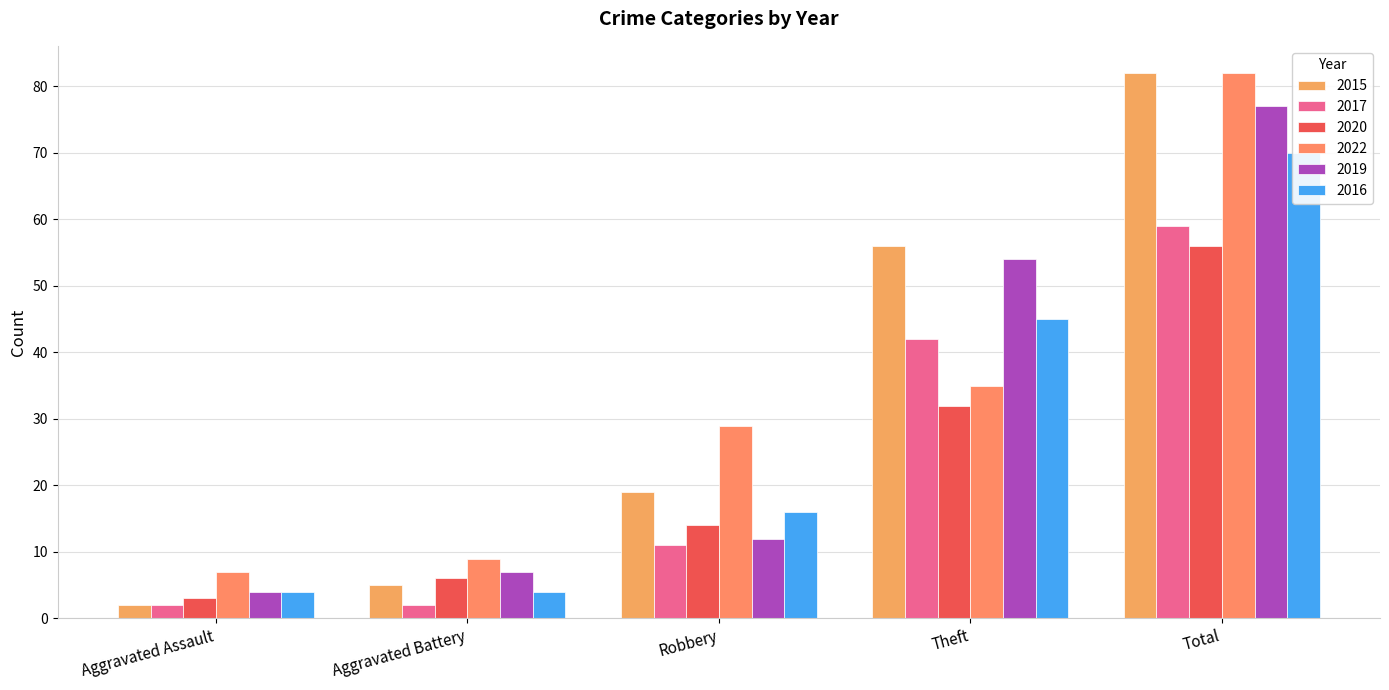

How many groups of bars are there?

5